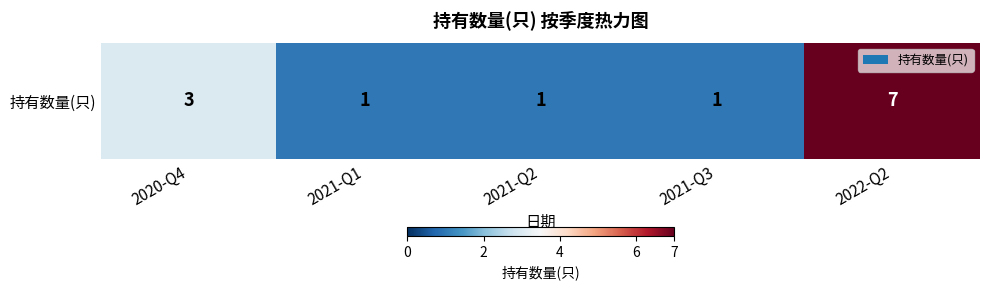

What is the maximum value shown in the chart?

7